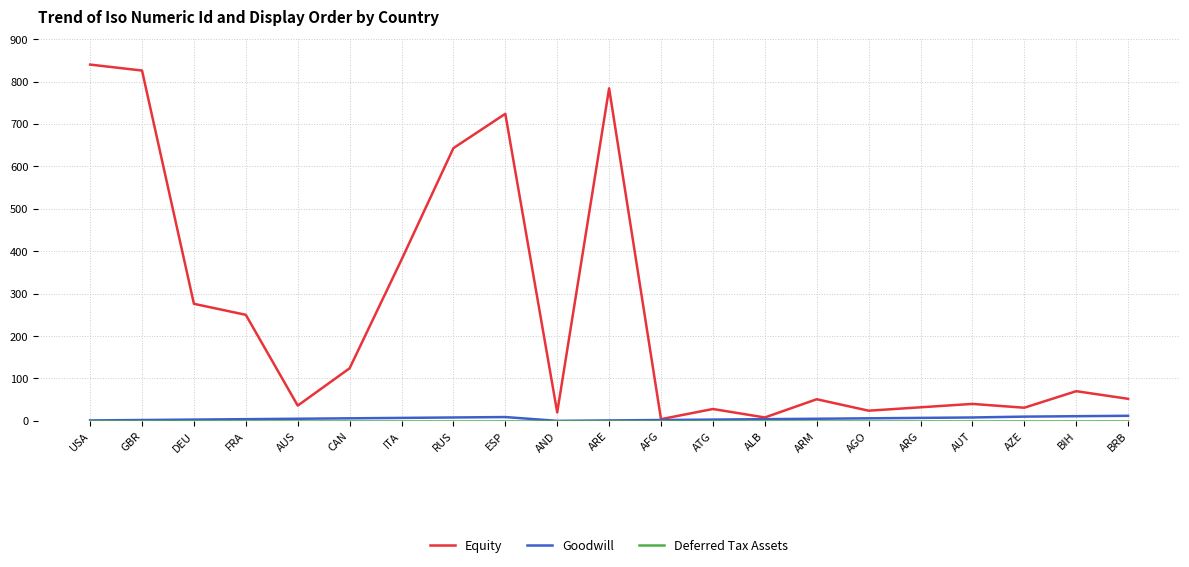

What is the difference between the maximum and minimum values in the Equity series?

836